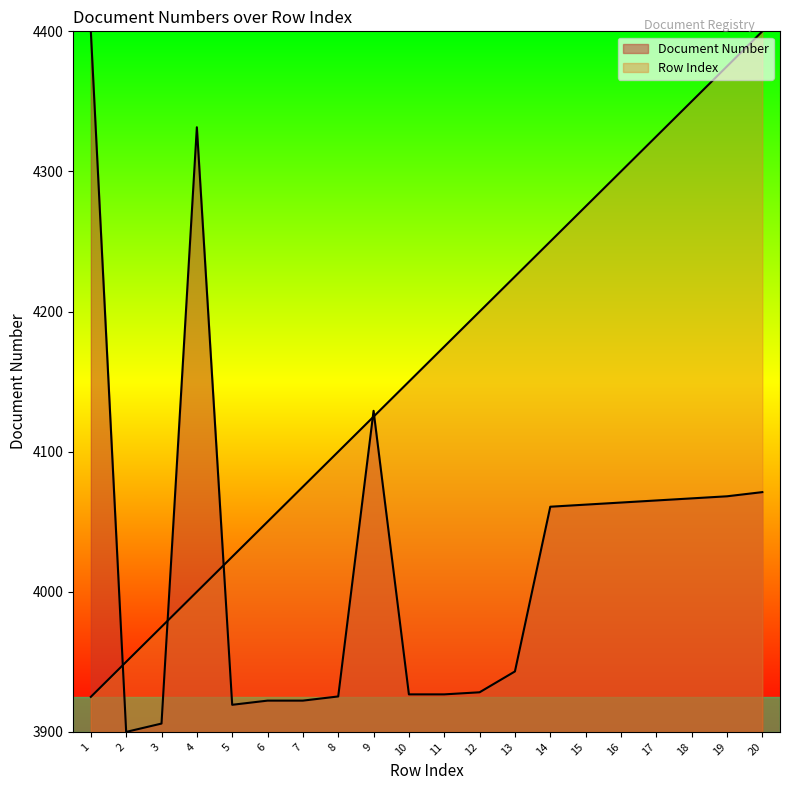

How many data points in Row Index are above 4175?

9